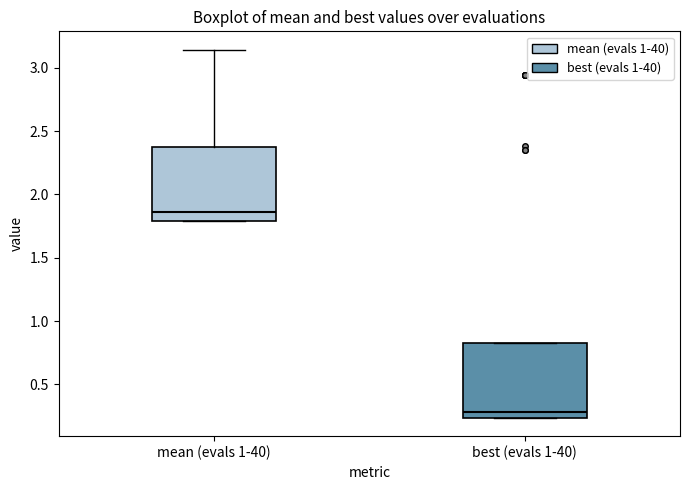

Where is the upper edge of the box for best (evals 1-40) on the y-axis? The values are not printed on the chart, so give them approximately, as read against the axis.

0.85